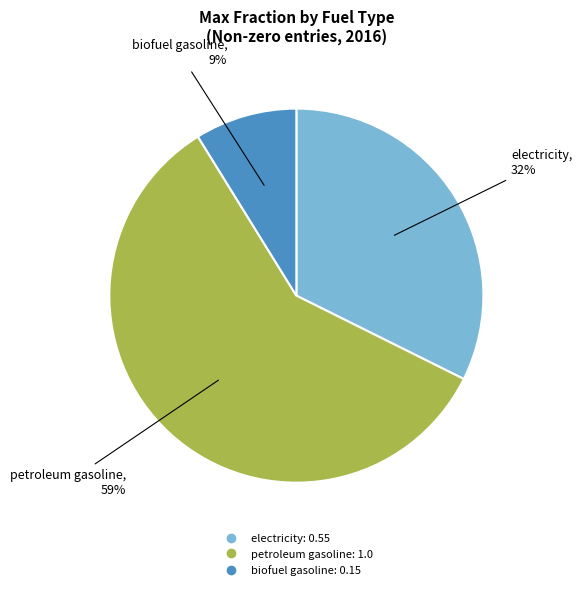

To the nearest percent, what is the difference between the largest and smallest slice percentages?

50%